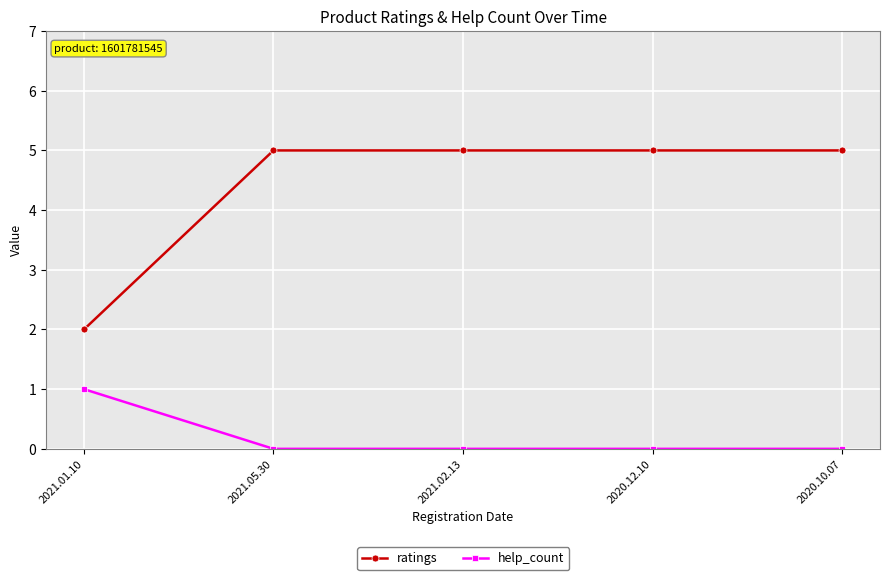

Is the value of ratings at 2021.01.10 greater than the value of help_count at 2020.10.07?

Yes